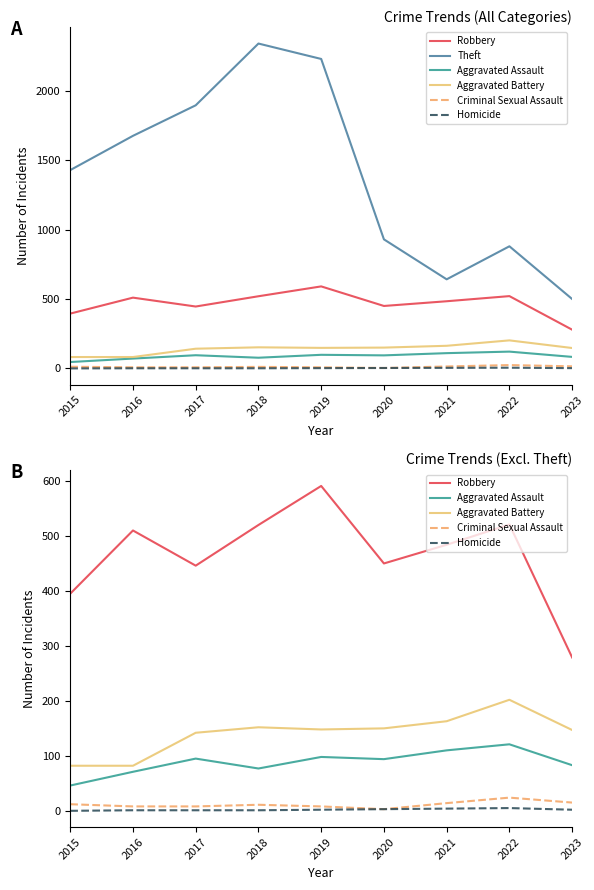

Between 2015 and 2022, which series saw the biggest shift?

Theft